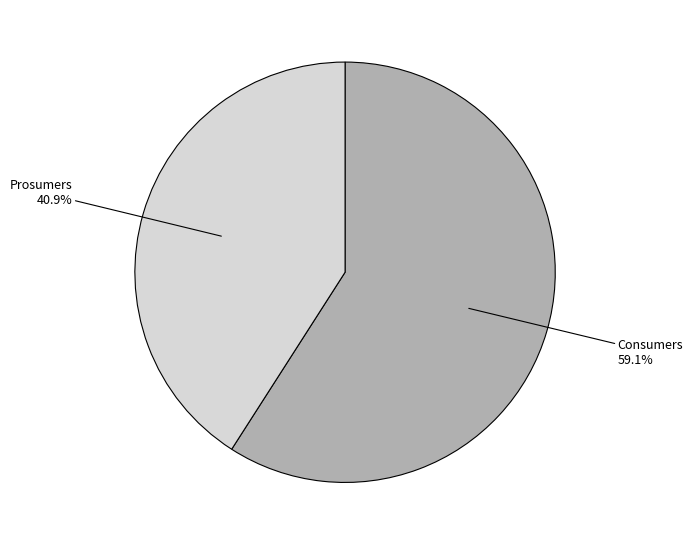

Which category has the smallest portion of the pie?

Prosumers